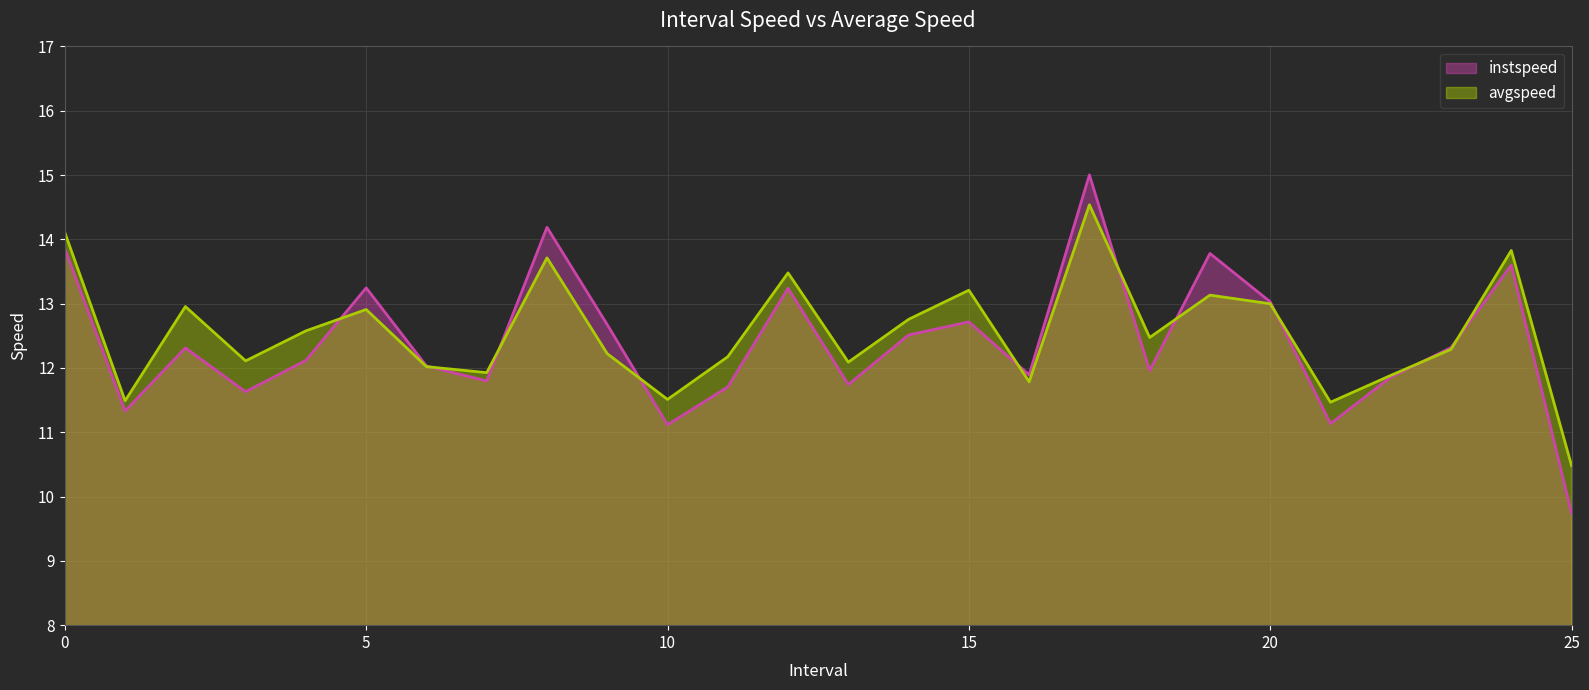

What is the label of the 24th point from the right?

2.0